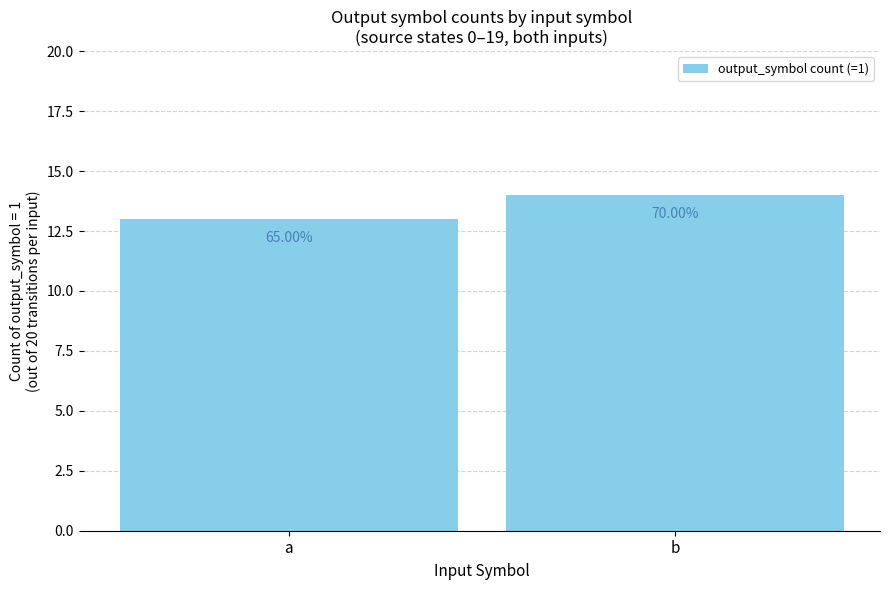

What is the change in value from a to b?

+1